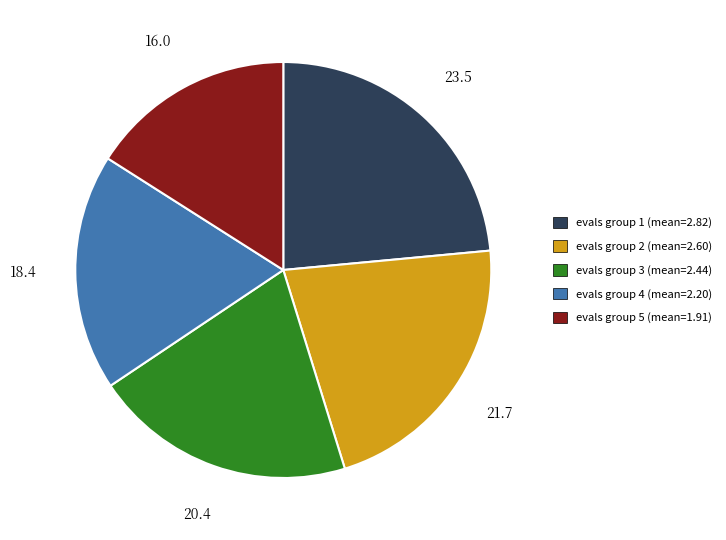

How many slices are in this pie chart?

5